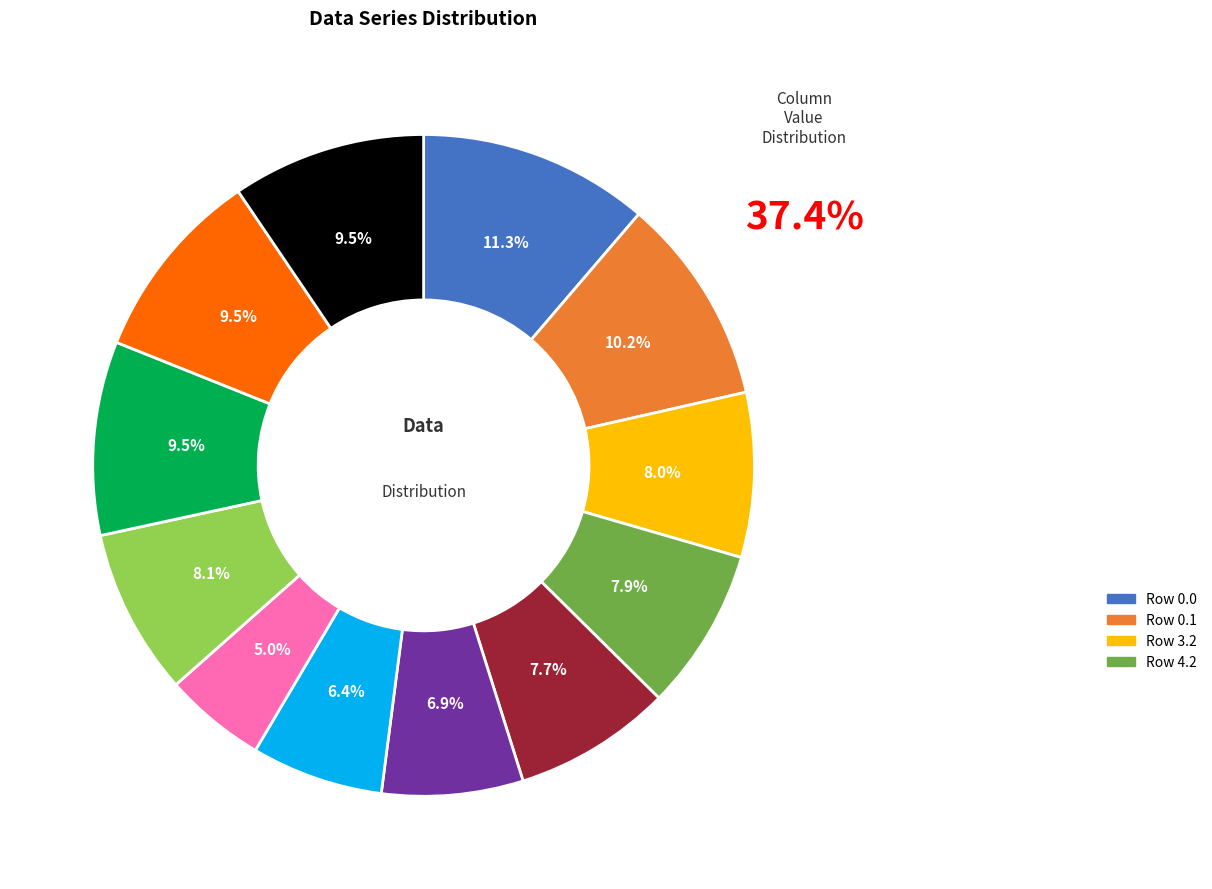

Is there a majority slice in this chart?

No